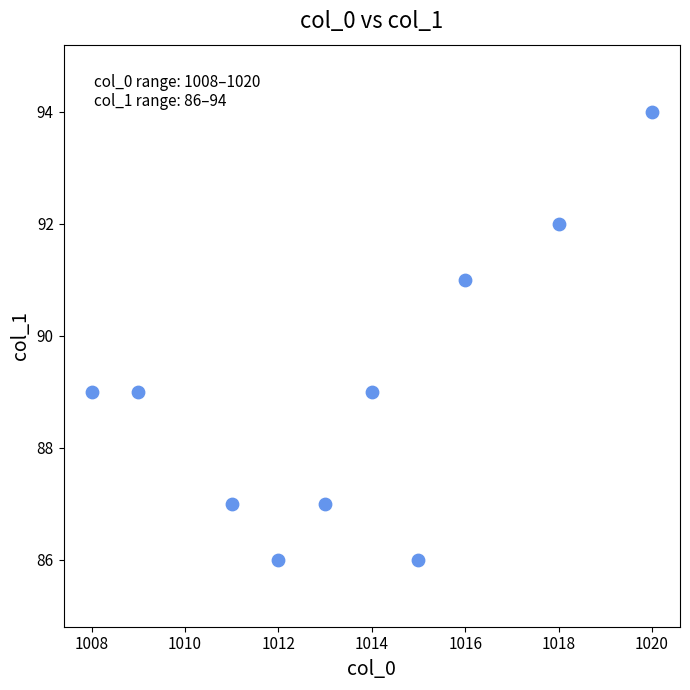

What is the range of Y values (max minus min)?

8